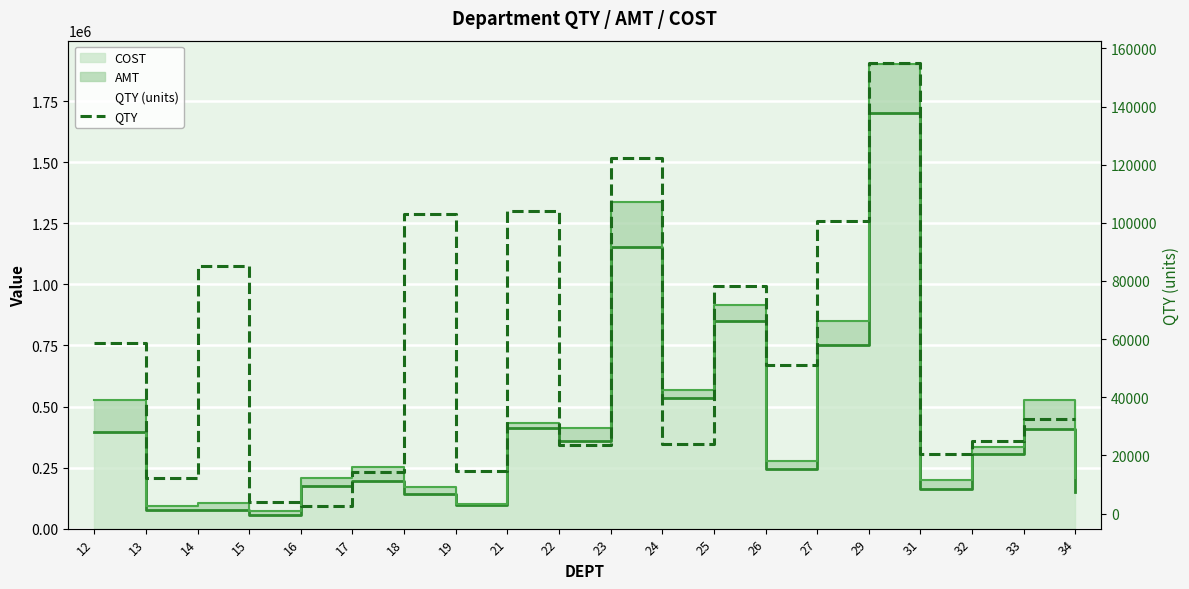

Which has a higher value, 23 or 31?

23